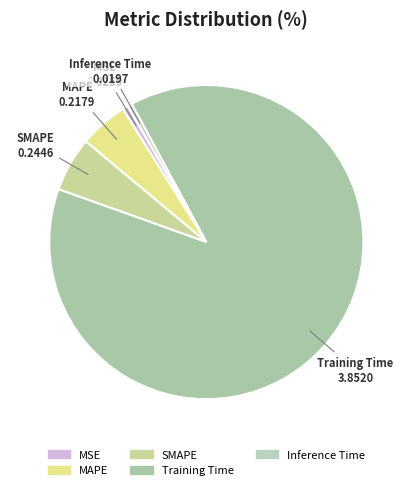

Which has a higher value, SMAPE or Training Time?

Training Time